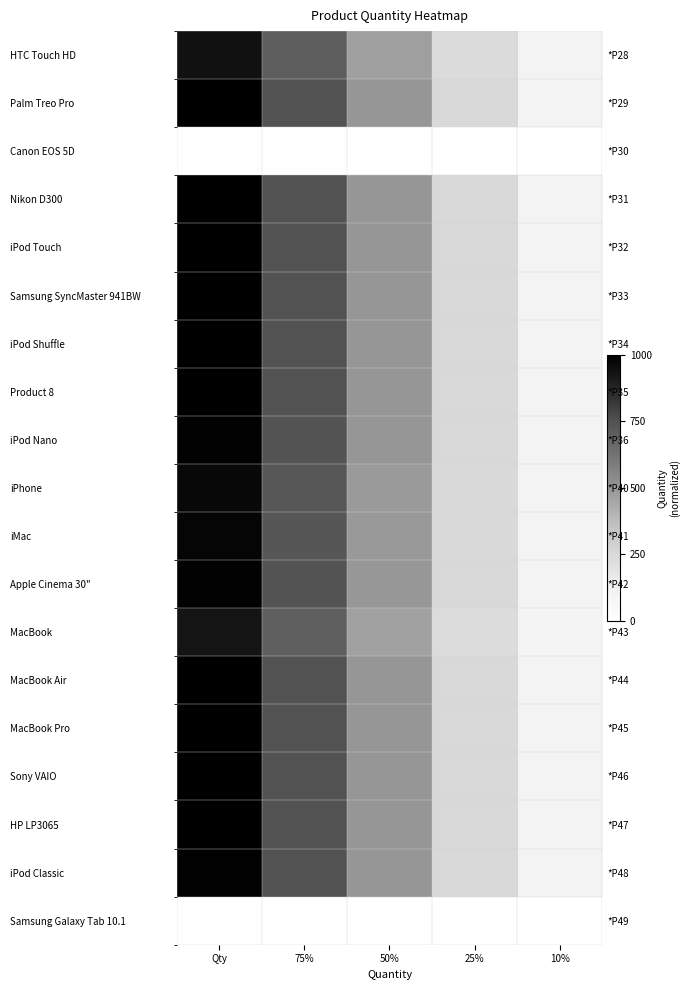

Is it true that MacBook Pro equals 0.5 at 50%?

True